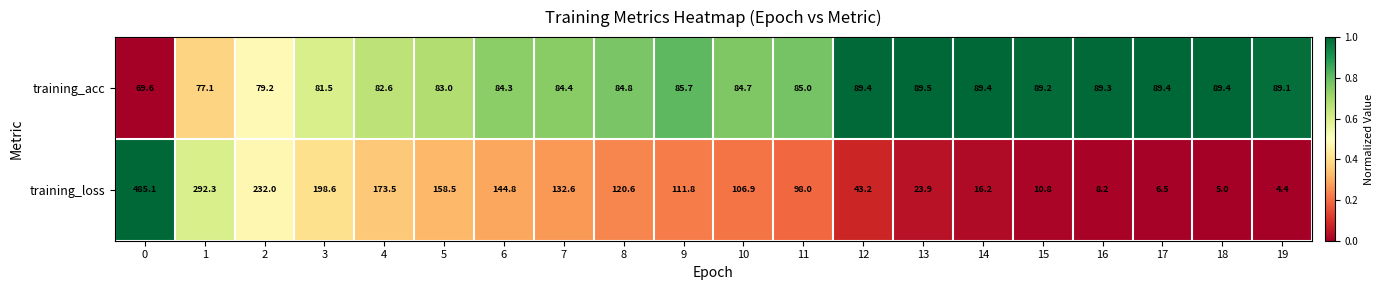

Which series has the largest range (max minus min)?

training_loss